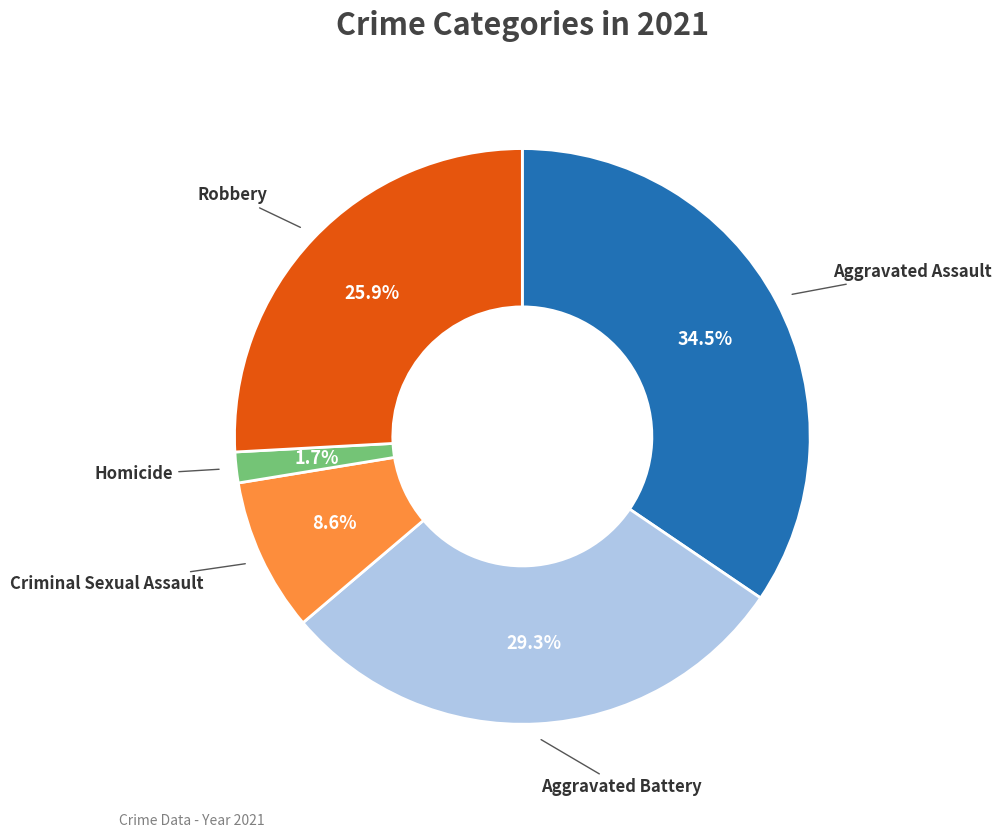

Rank the categories by value from highest to lowest.

Aggravated Assault, Aggravated Battery, Robbery, Criminal Sexual Assault, Homicide